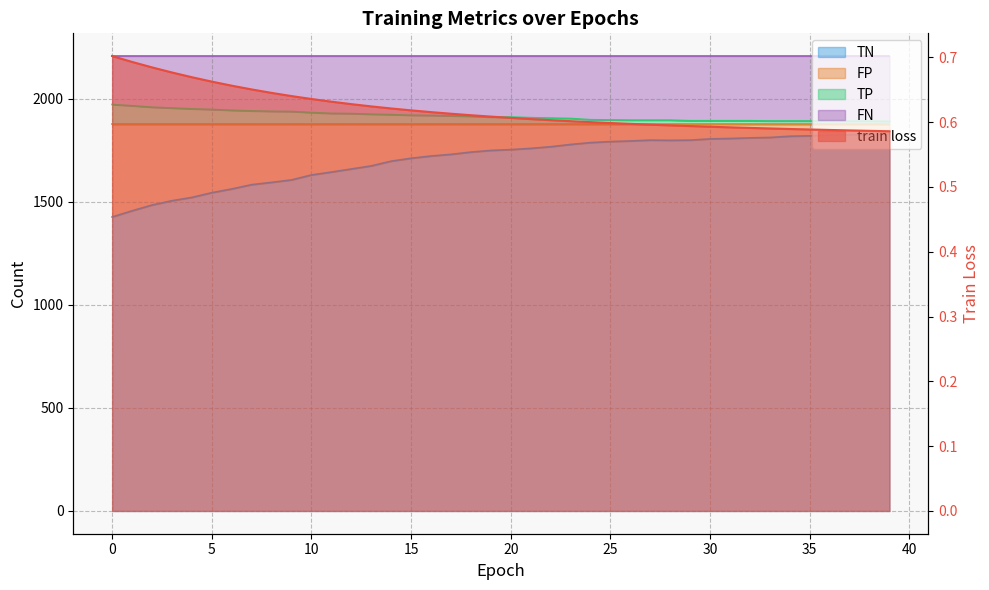

What is the approximate value of TP at 30?

1894.0